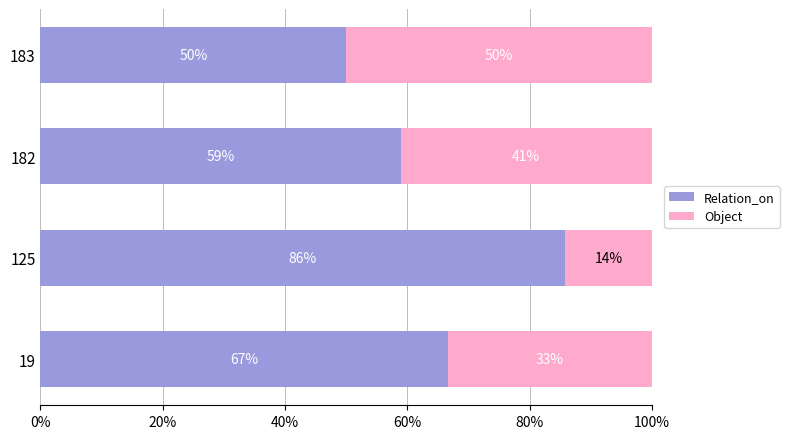

What is the total value across all series at 125?

100.0